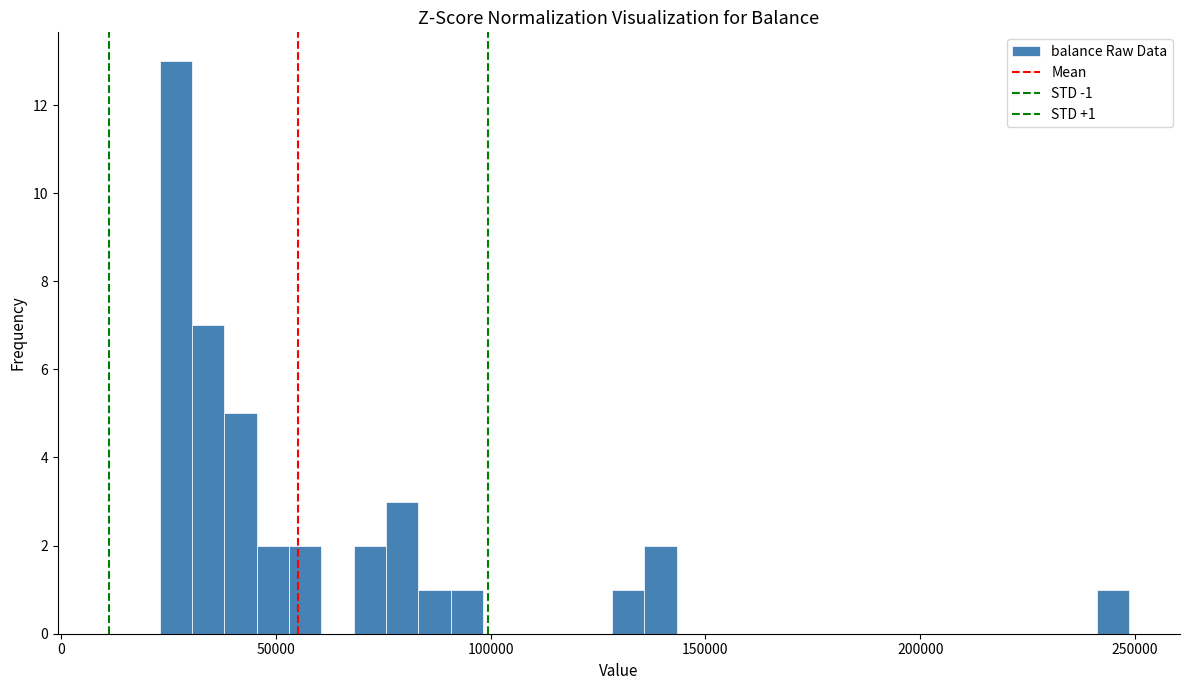

Around what value on the x-axis is the tallest bar? Give the approximate position of its centre, as read against the axis.

25000